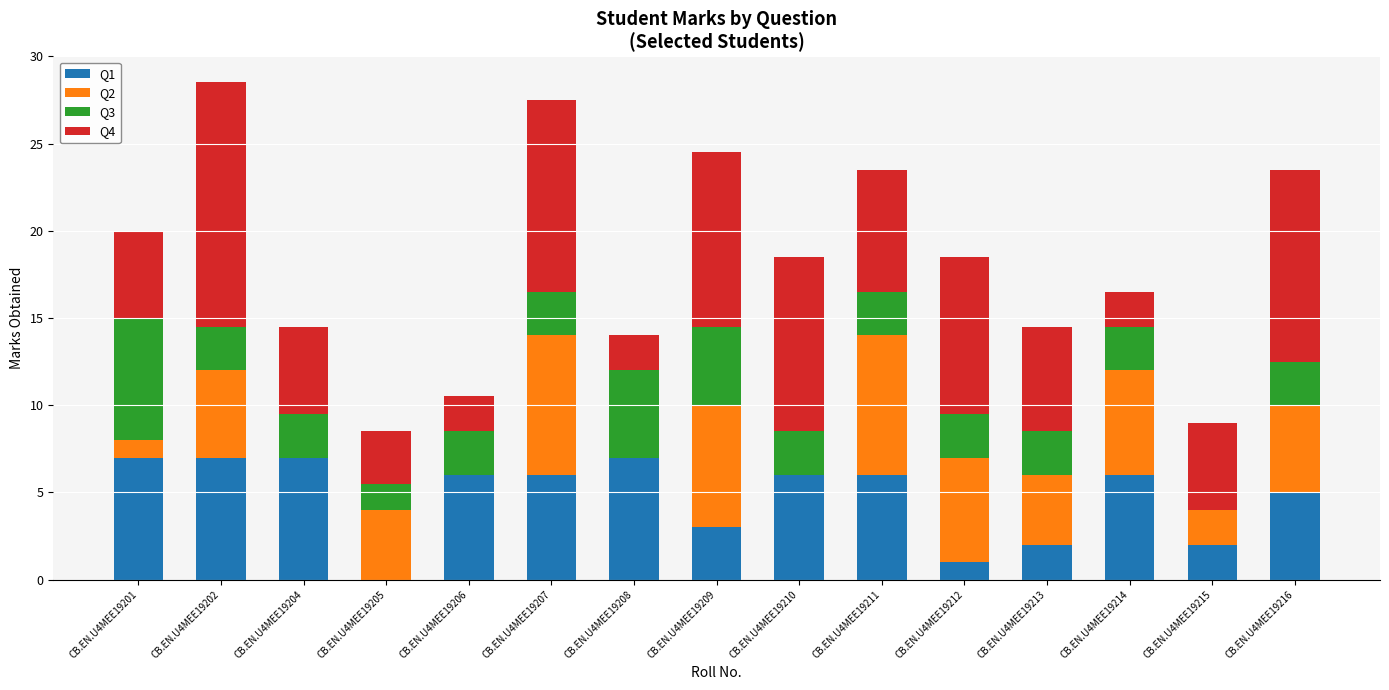

What is the sum of the Q1 values at CB.EN.U4MEE19211 and CB.EN.U4MEE19204?

13.0